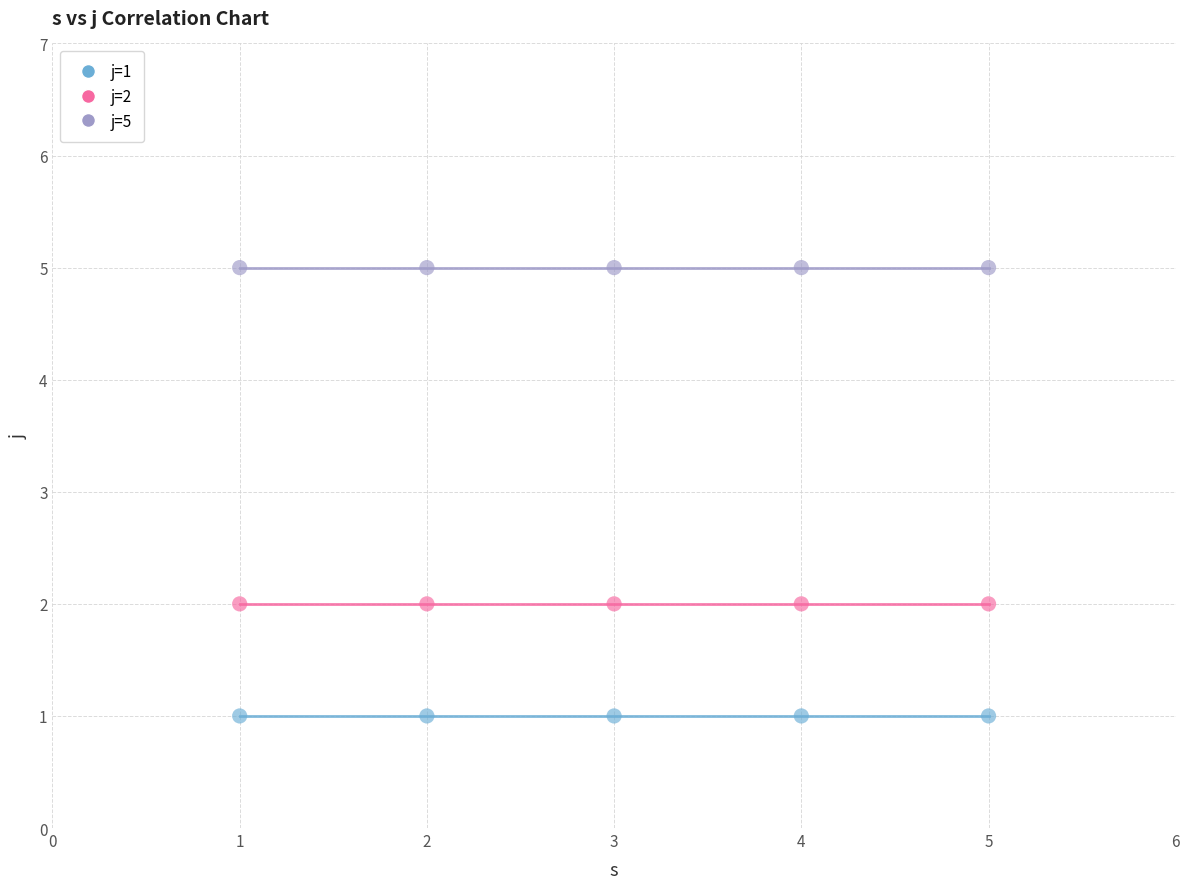

Which series reaches the minimum Y coordinate?

j=1